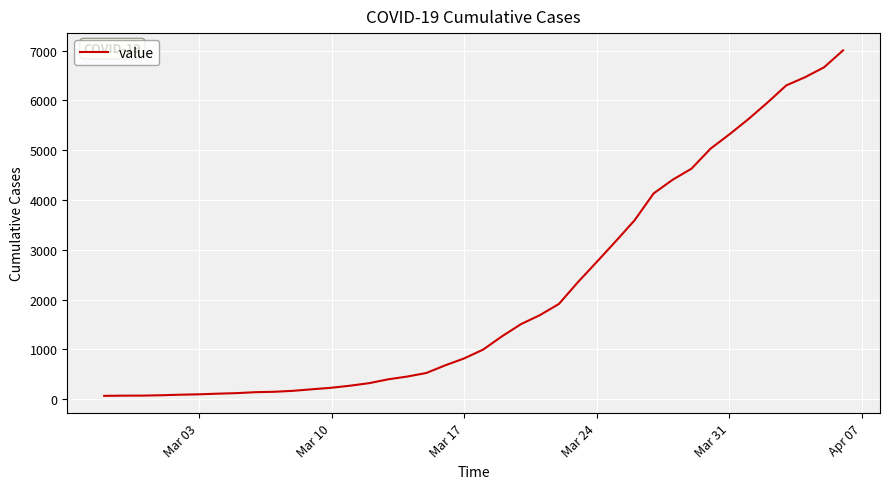

Does the chart display data point markers on the line(s)?

No